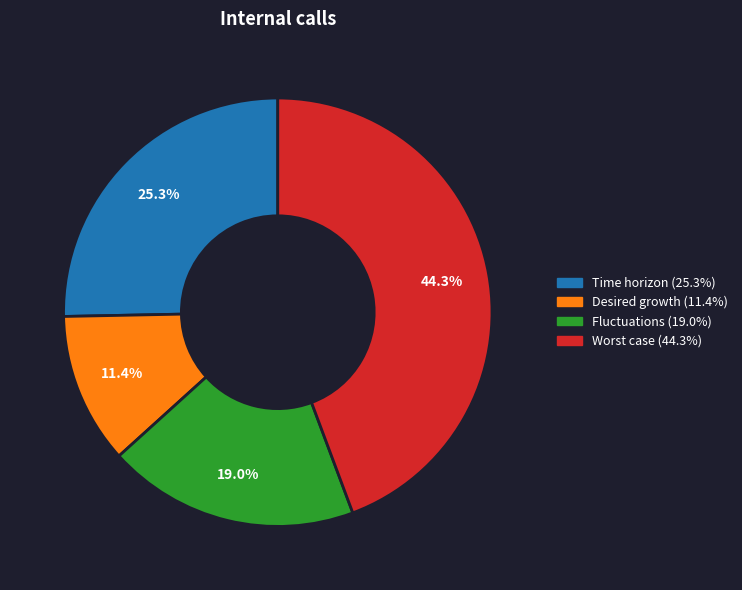

To the nearest percent, what is the difference between the Worst case and Desired growth slice percentages?

33%